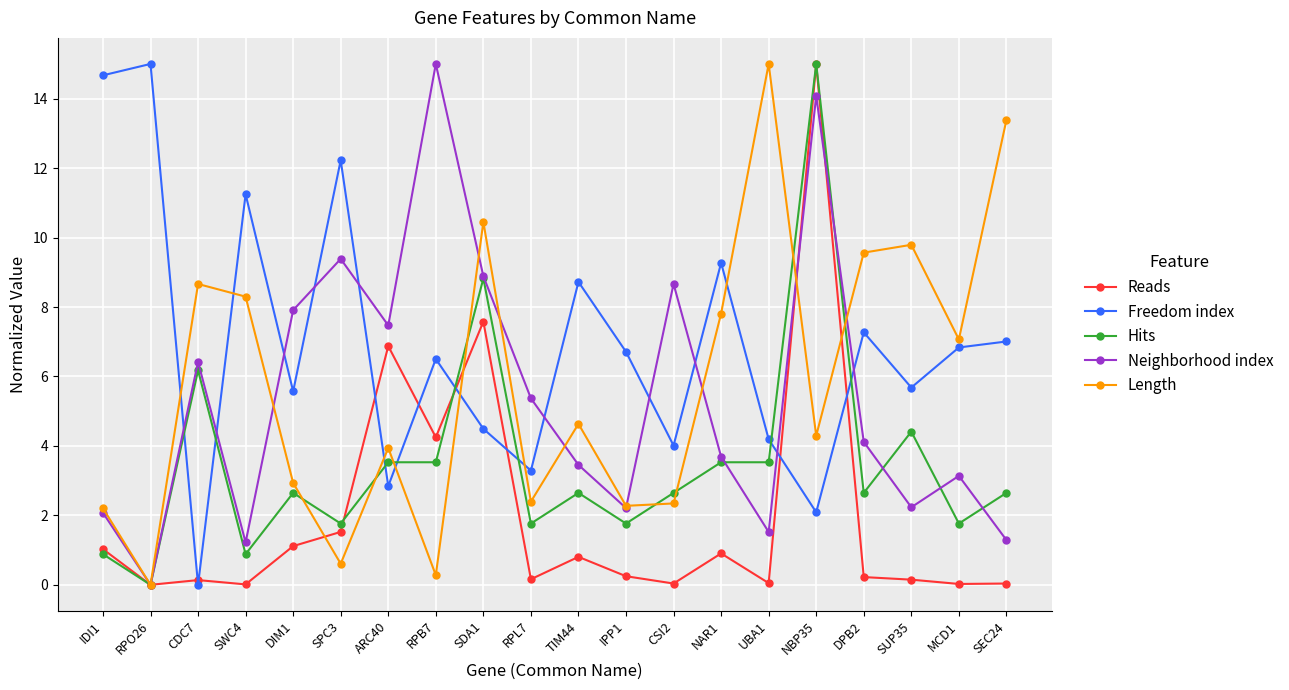

Is the value of Freedom index at RPB7 greater than the value of Length at RPL7?

Yes